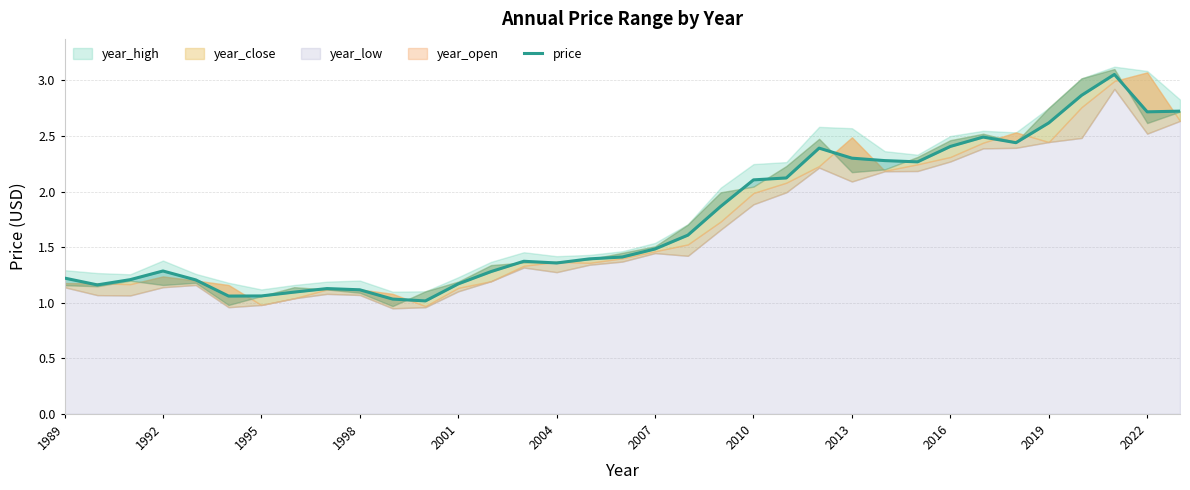

What is the smallest value displayed?

1.0